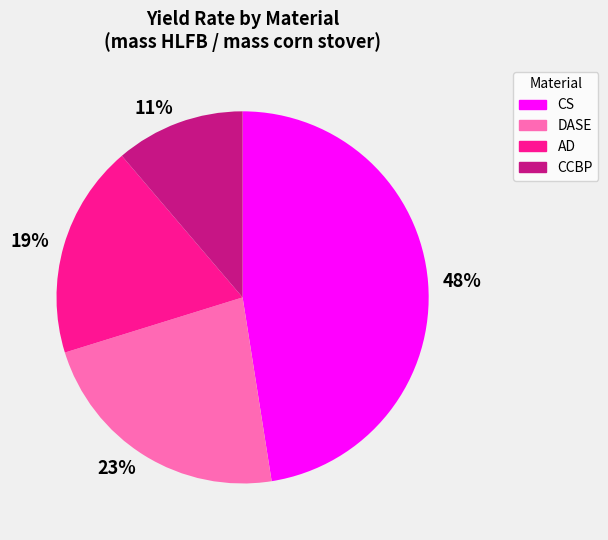

To the nearest percent, what portion does CCBP represent?

11%